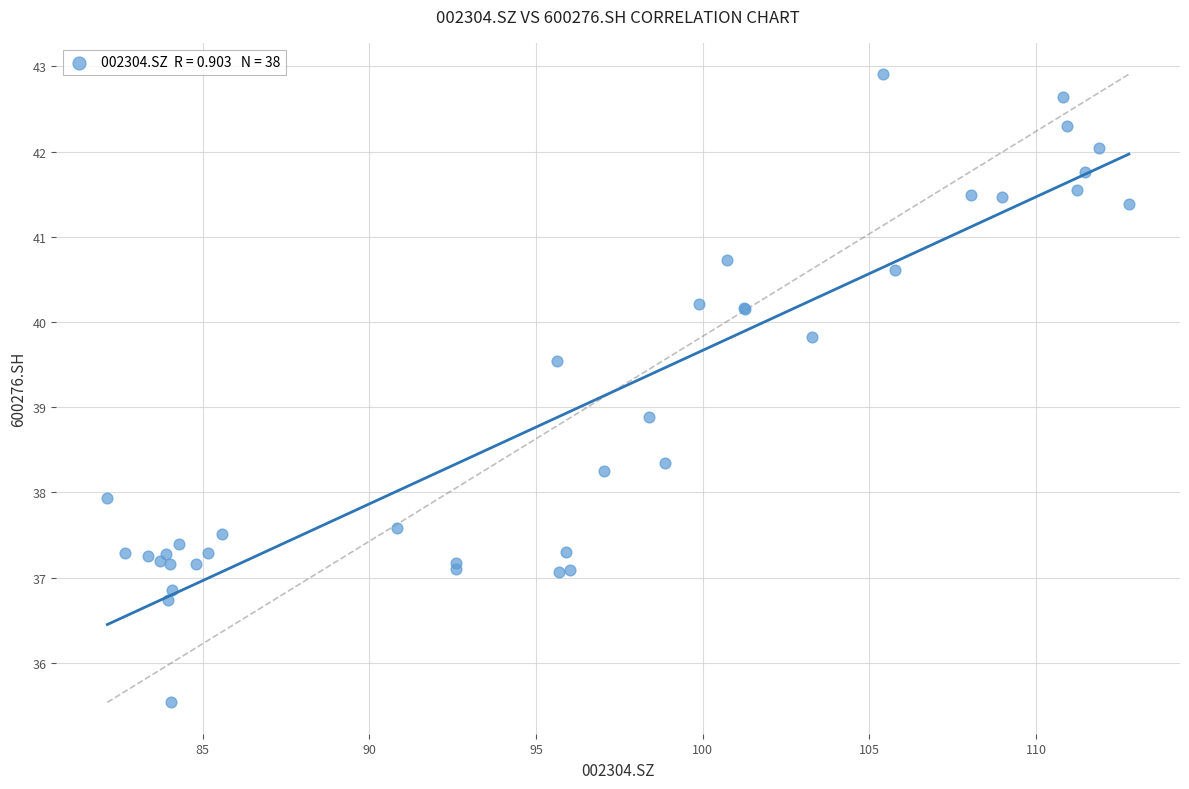

What Y value in the scatter plot is closest to 39?

38.9